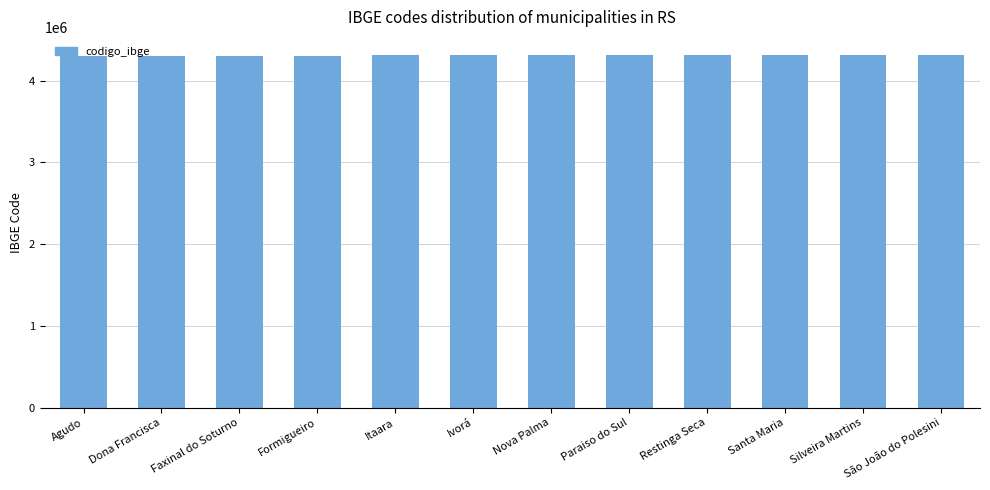

True or false: the data shows 4315503 at Restinga Seca.

True